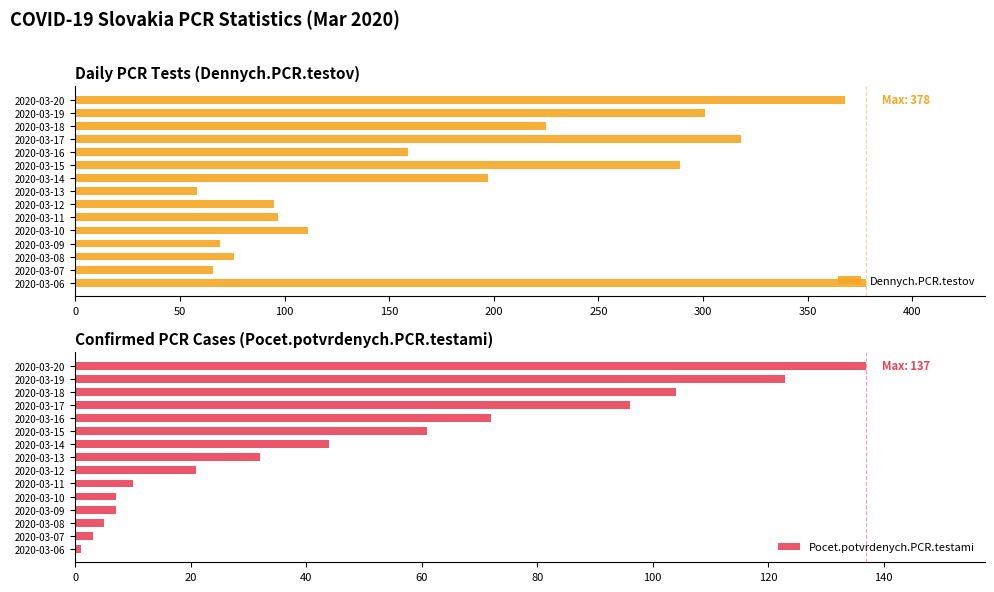

What is the lowest value of the Dennych.PCR.testov series?

58